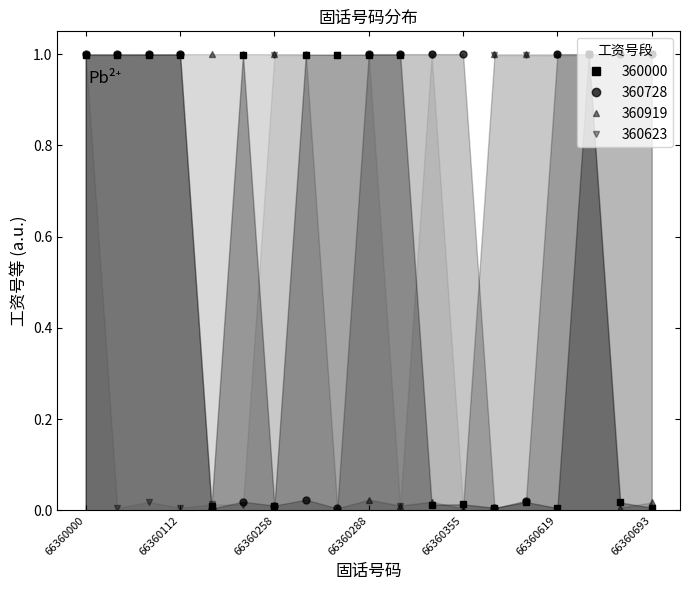

How many series are shown in this chart?

4